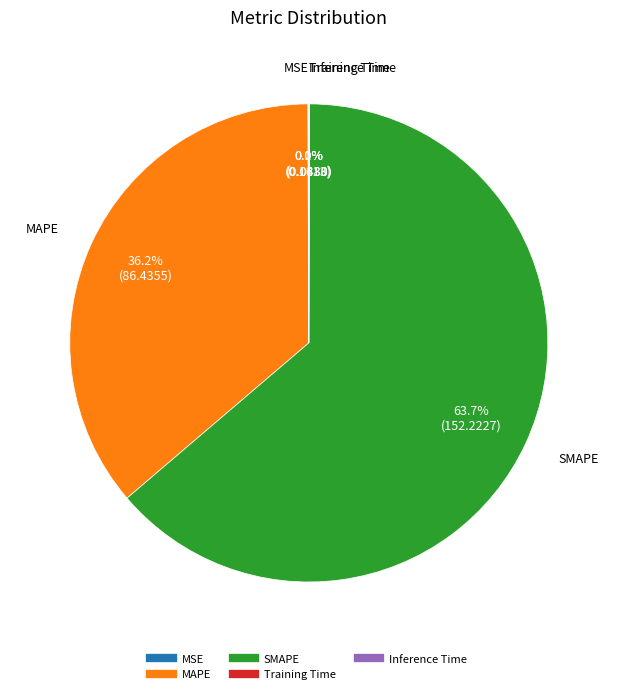

Does any single category account for the majority?

Yes